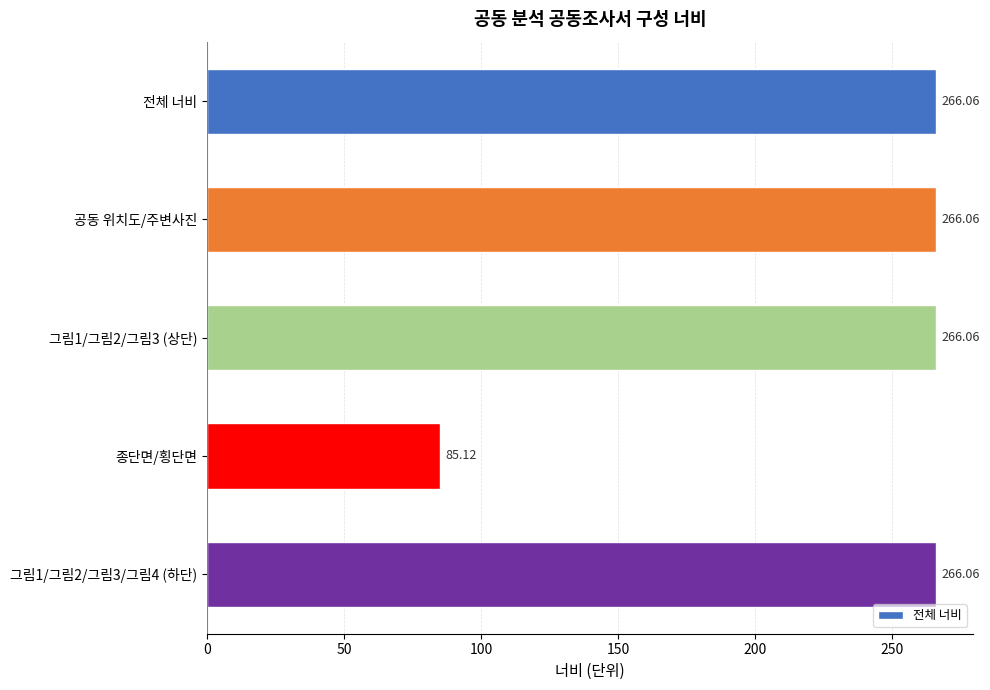

What is the minimum value shown in the chart?

85.1